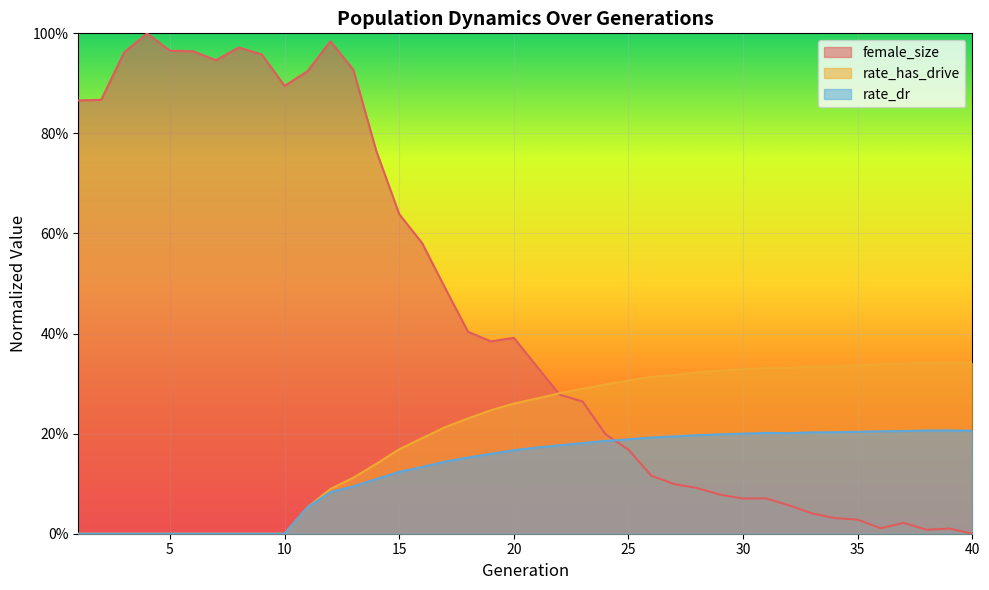

Reading left to right, transcribe all the data shown in this chart.

female_size: 0.9	0.9	1.0	1.0	1.0	1.0	0.9	1.0	1.0	0.9	0.9	1.0	0.9	0.8	0.6	0.6	0.5	0.4	0.4	0.4	0.3	0.3	0.3	0.2	0.2	0.1	0.1	0.1	0.1	0.1	0.1	0.1	0.0	0.0	0.0	0.0	0.0	0.0	0.0	0.0
rate_has_drive: 0.0	0.0	0.0	0.0	0.0	0.0	0.0	0.0	0.0	0.0	0.1	0.1	0.1	0.1	0.2	0.2	0.2	0.2	0.2	0.3	0.3	0.3	0.3	0.3	0.3	0.3	0.3	0.3	0.3	0.3	0.3	0.3	0.3	0.3	0.3	0.3	0.3	0.3	0.3	0.3
rate_dr: 0.0	0.0	0.0	0.0	0.0	0.0	0.0	0.0	0.0	0.0	0.1	0.1	0.1	0.1	0.1	0.1	0.1	0.2	0.2	0.2	0.2	0.2	0.2	0.2	0.2	0.2	0.2	0.2	0.2	0.2	0.2	0.2	0.2	0.2	0.2	0.2	0.2	0.2	0.2	0.2